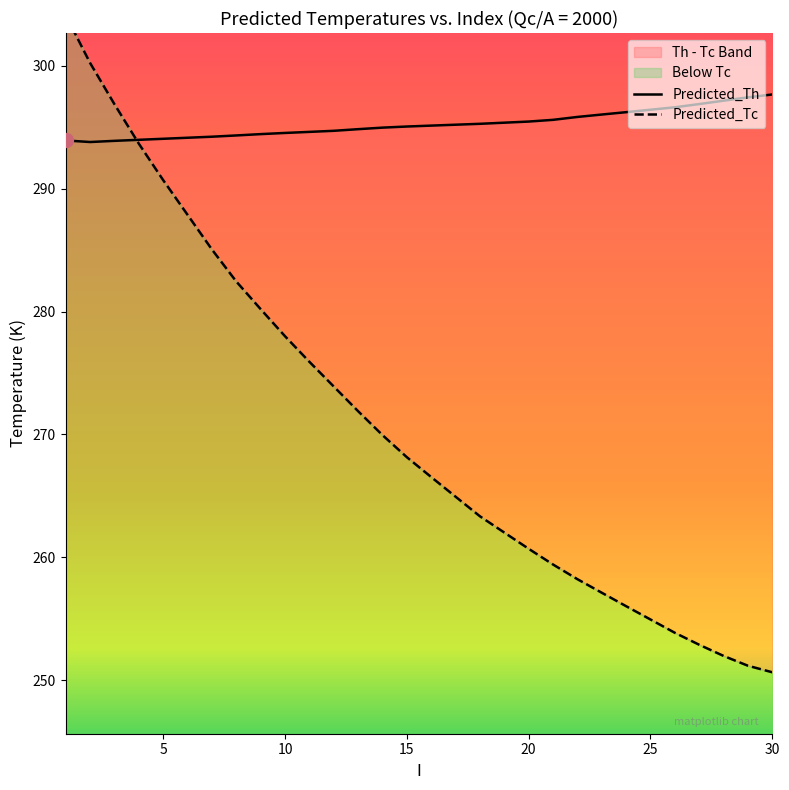

What is the value of the Predicted_Th point at the 13th from the left?

294.8